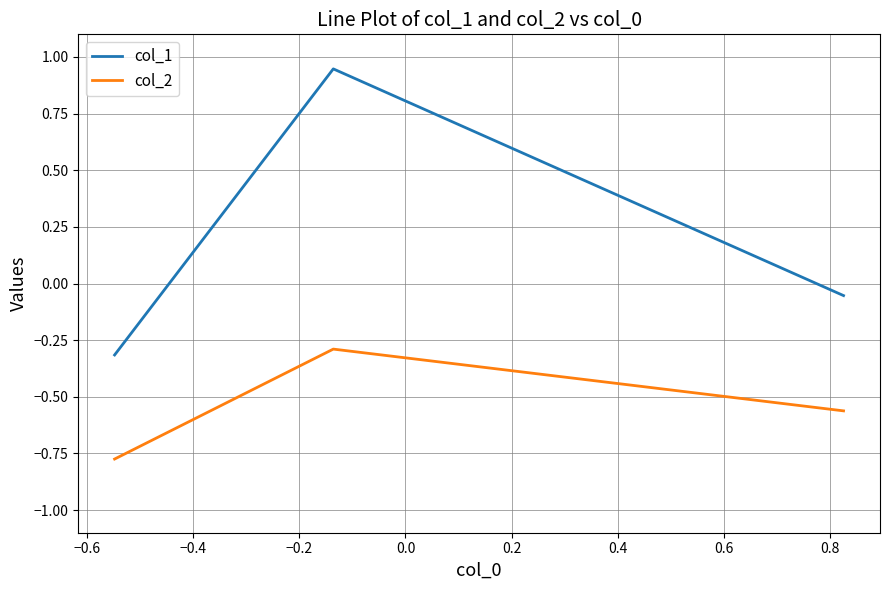

What is the highest value of the col_2 series?

-0.3